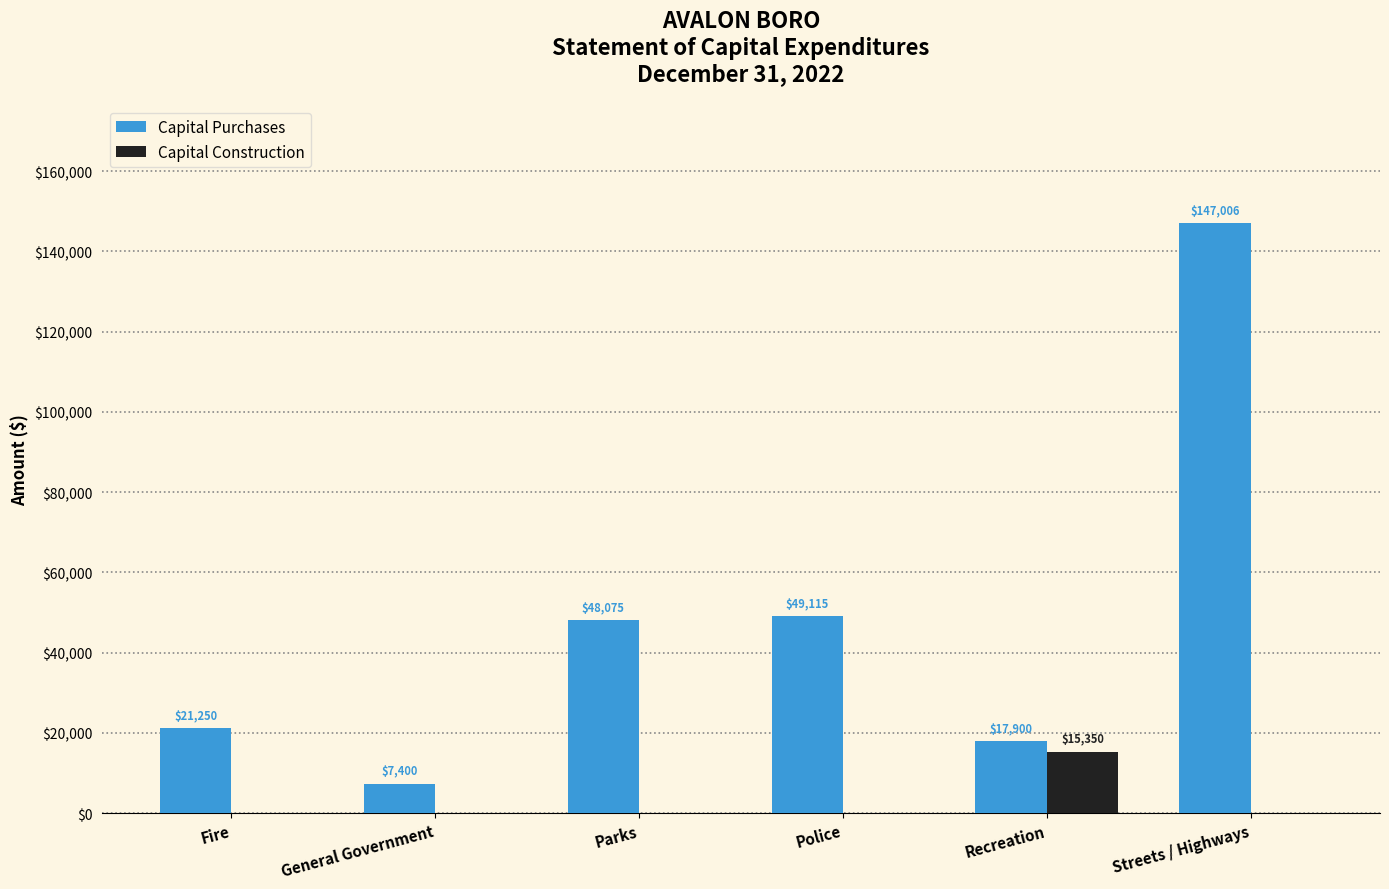

Where is Capital Purchases nearest to the value 77203?

Police